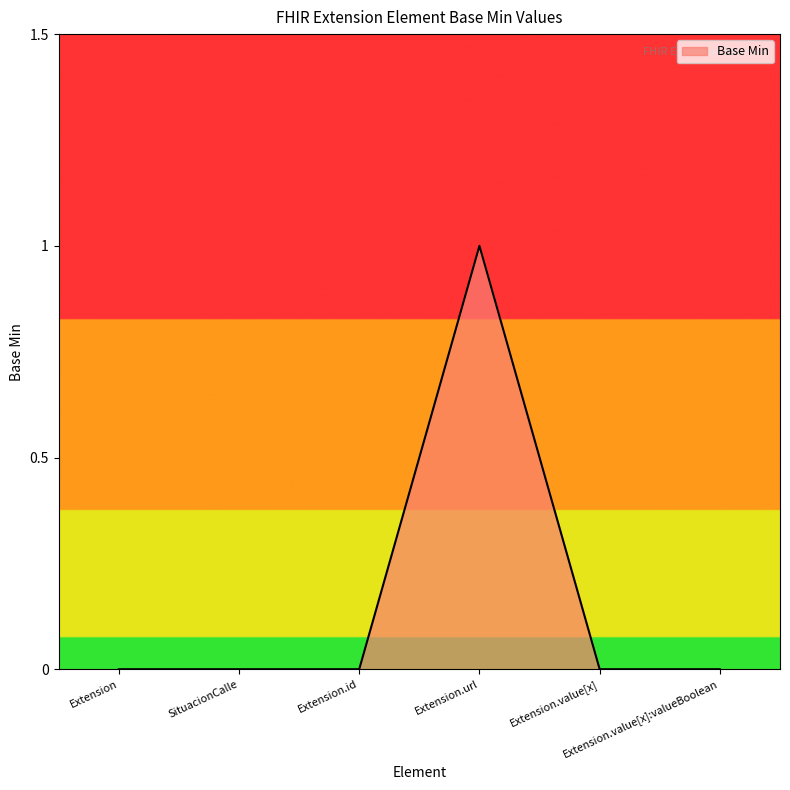

What position from the right is SituacionCalle?

5